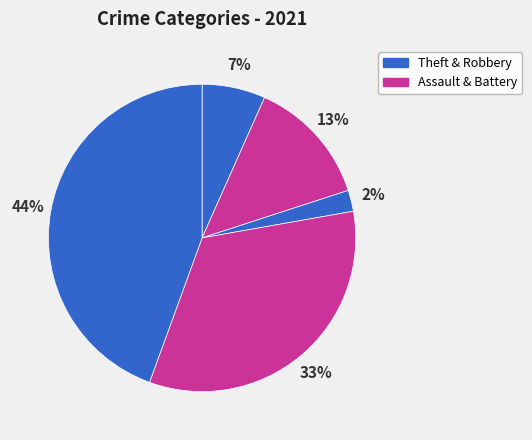

Is there any slice that represents more than half of the pie?

No